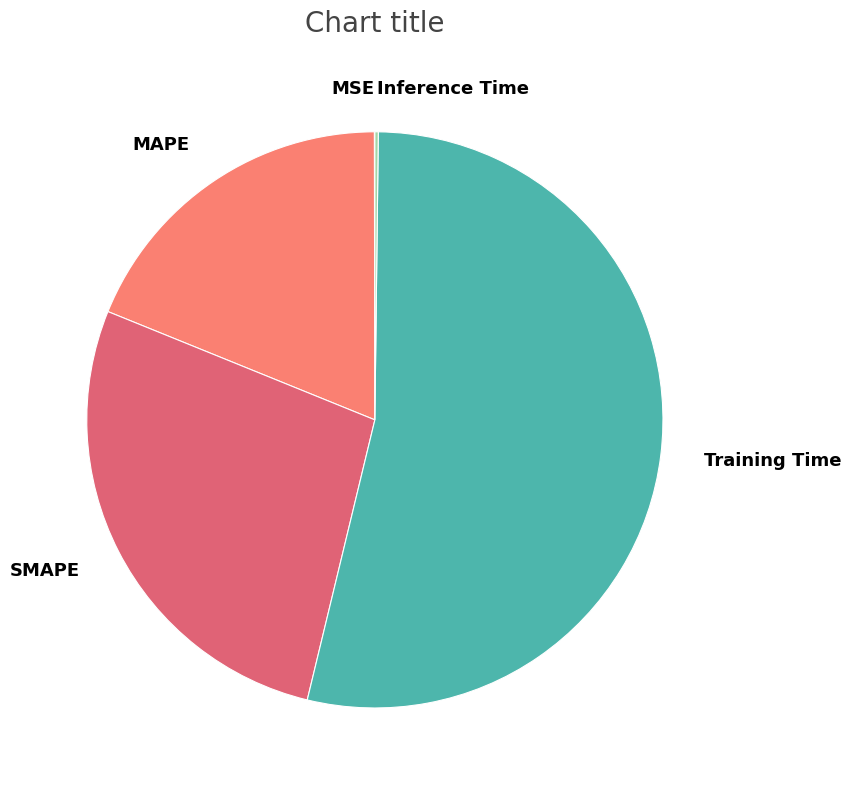

Which slice is the largest?

Training Time